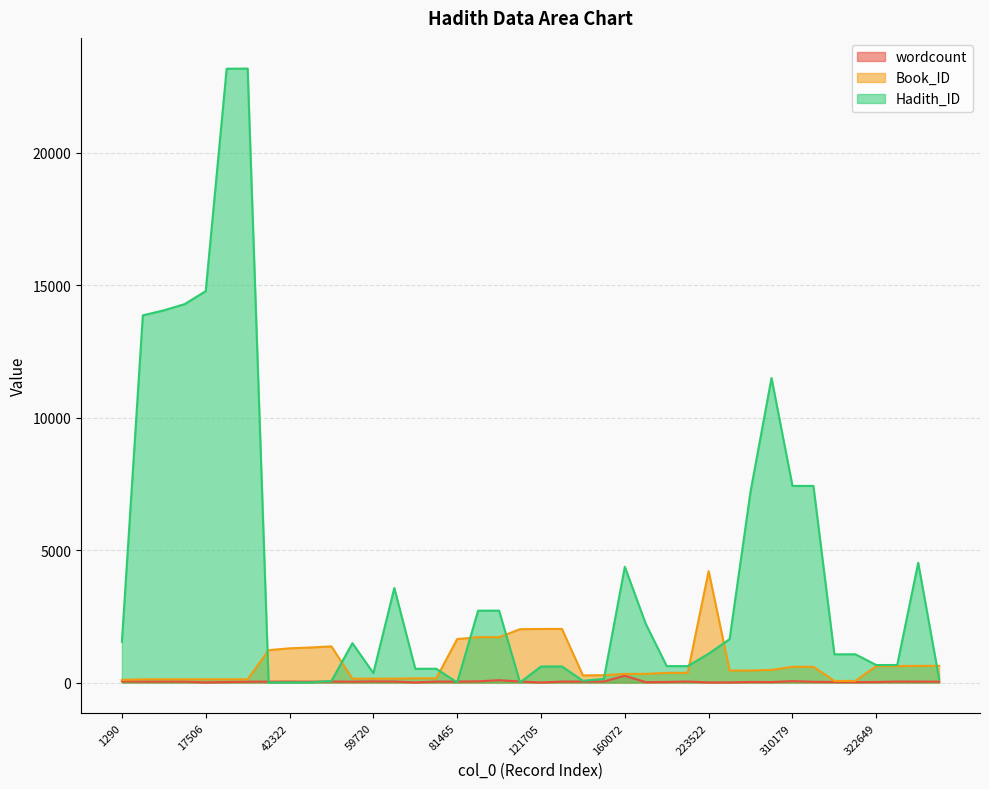

Reading right to left, list all the values displayed in this chart.

wordcount: 34	34	36	21	17	21	28	51	18	22	5	4	37	22	14	257	37	37	35	2	39	87	45	35	36	5	38	42	32	38	34	37	35	31	19	5	35	35	33	45
Book_ID: 629	628	620	620	60	60	594	594	477	454	454	4205	365	365	327	325	278	268	2022	2022	2013	1711	1711	1640	158	158	146	146	146	1364	1322	1291	1221	121	121	121	121	121	121	101
Hadith_ID: 133	4519	661	660	1066	1065	7420	7419	11492	7208	1637	1087	620	619	2213	4367	136	67	607	606	3	2713	2712	4	520	519	3567	354	1485	58	7	5	3	23169	23163	14771	14282	14044	13857	1538